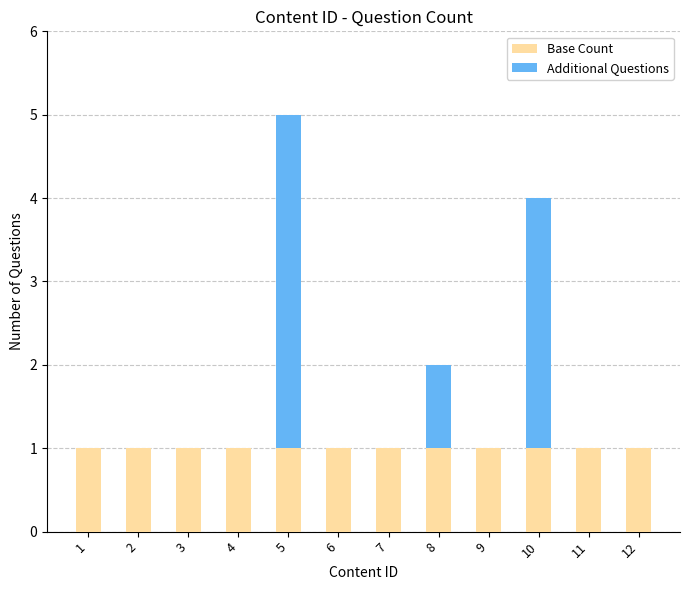

The value of Base Count at 6 is 2. True or false?

False